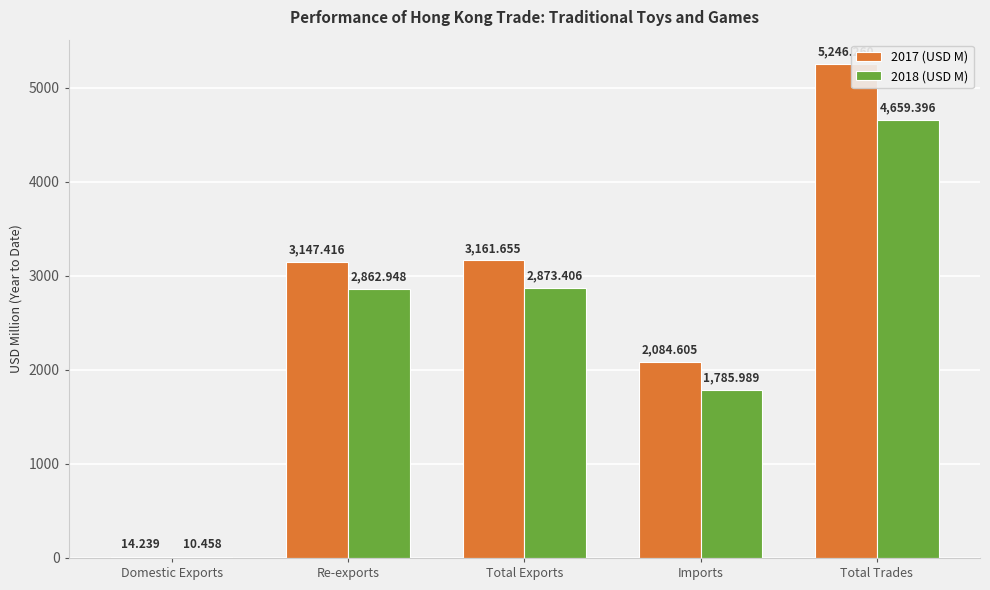

What is the sum of the 2018 (USD M) values at Re-exports and Imports?

4648.9